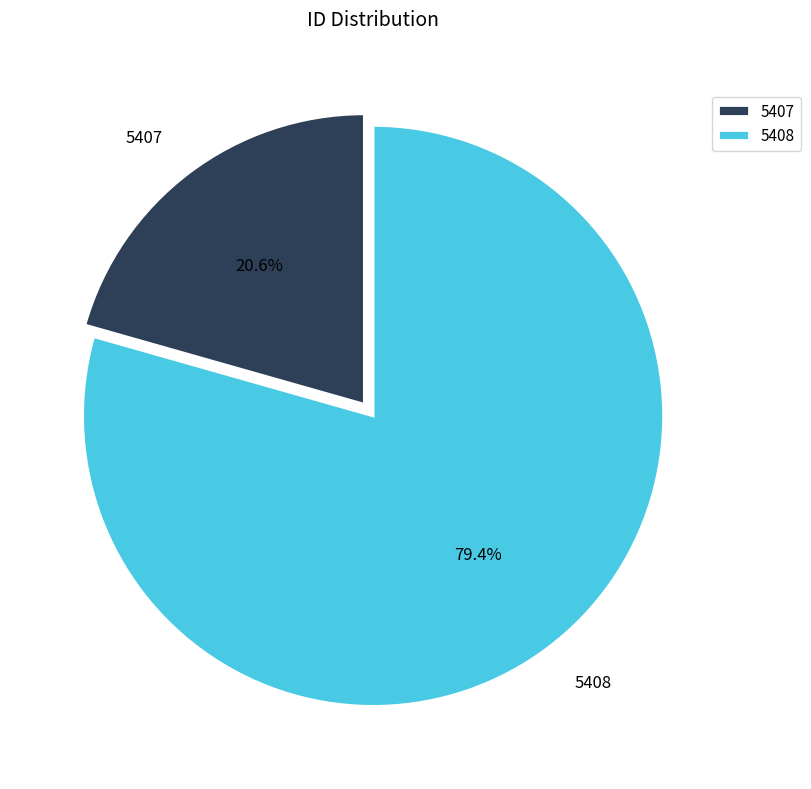

Which slice is the smallest?

5407